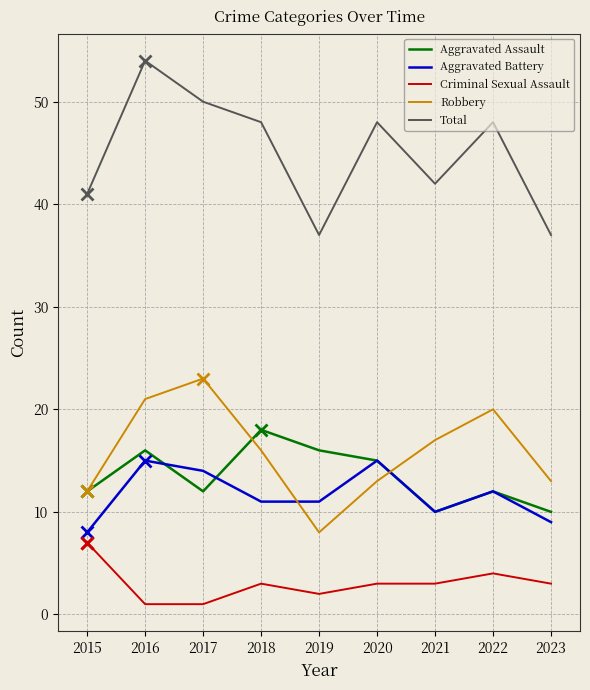

What is the total value across all series at 2018?

96